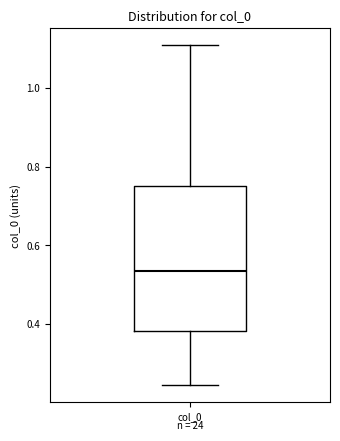

Transcribe this box plot: give where the median line is, the range the box spans, and where the two whiskers end, as read against the y-axis. The values are not printed on the chart, so give them approximately, as read against the axis.

median 0.54, box 0.38 to 0.76, whiskers 0.24 to 1.10